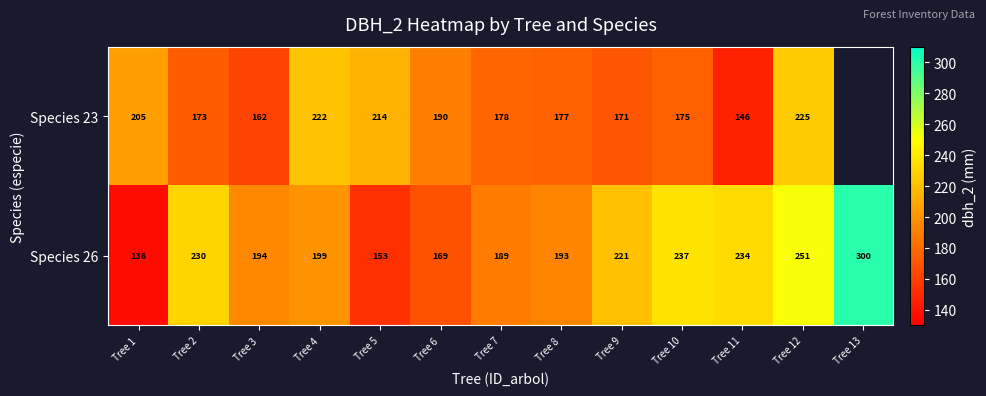

What is the maximum value shown in the chart?

300.0